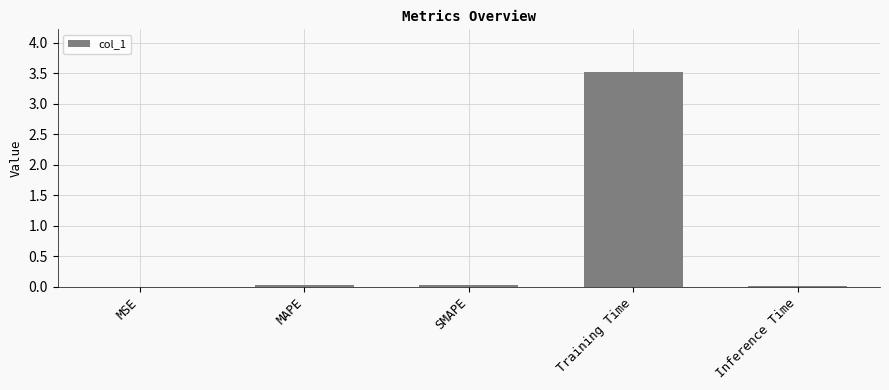

What is the sum of all values?

3.6